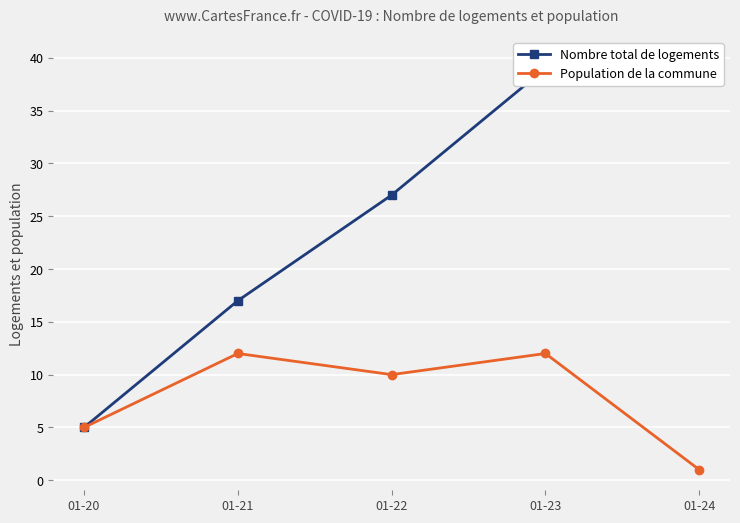

Rank the series by their average value, from highest to lowest.

Nombre total de logements, Population de la commune